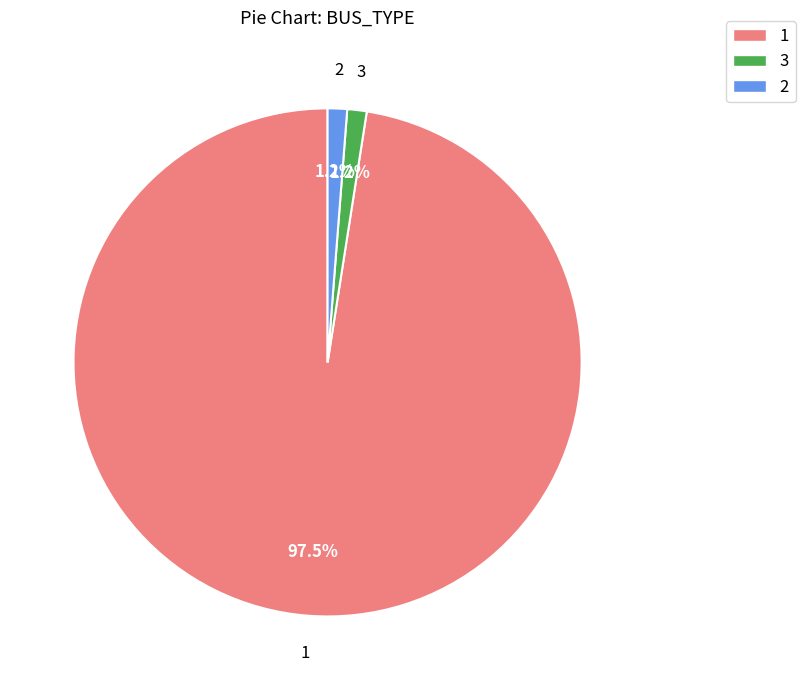

True or false: 2 accounts for 17% of the total.

False